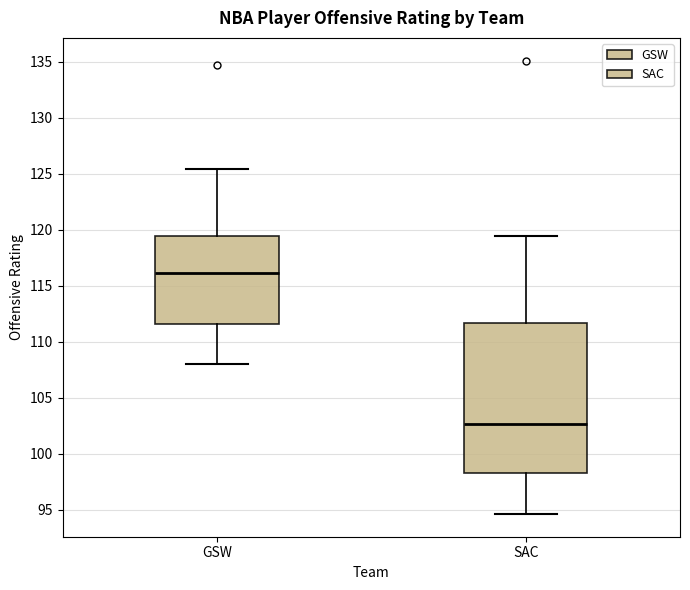

Which box's median line is the highest?

GSW